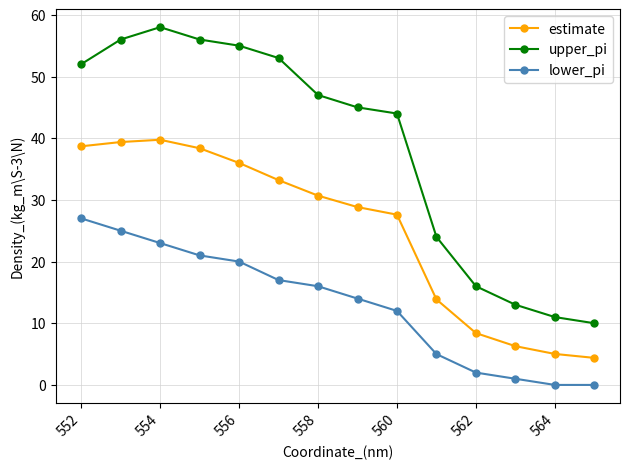

List the series in order of their peak value, lowest first.

lower_pi, estimate, upper_pi